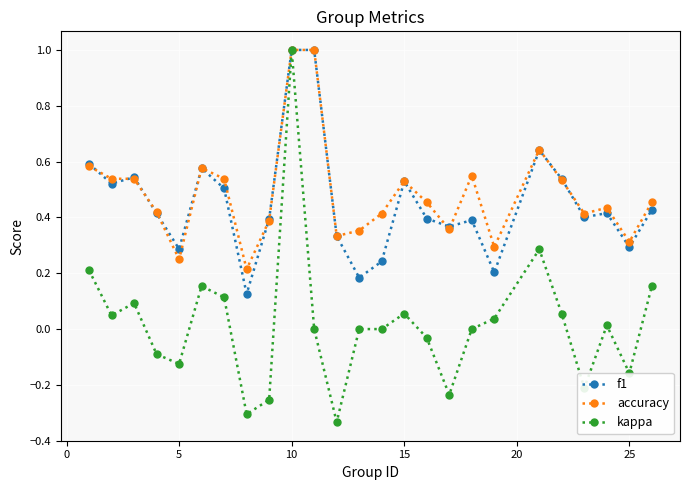

Which series has the largest range (max minus min)?

kappa